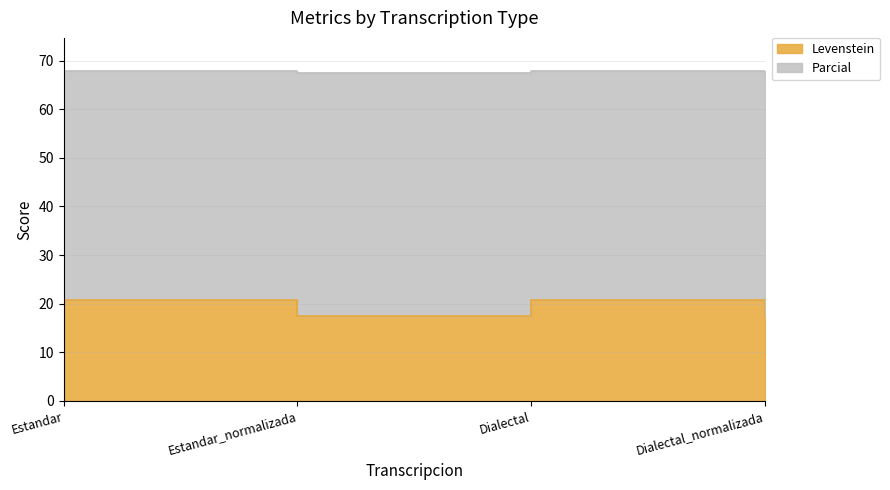

What is the difference between the maximum and minimum values in the Parcial series?

0.5